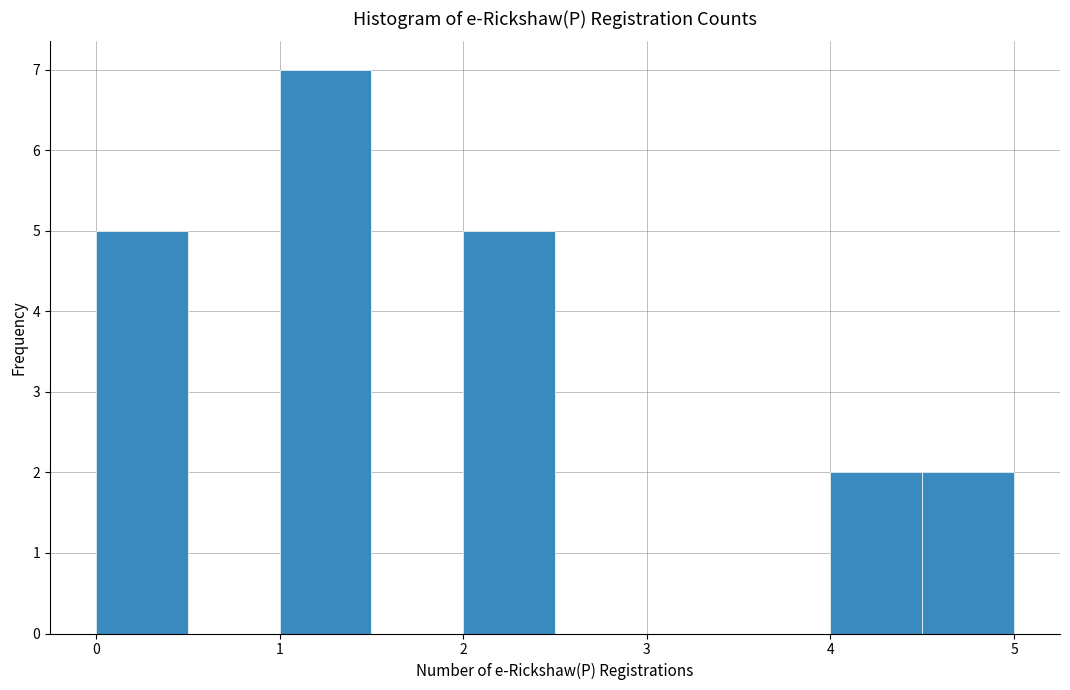

Over which range of the x-axis is the bar tallest?

1.0 to 1.5